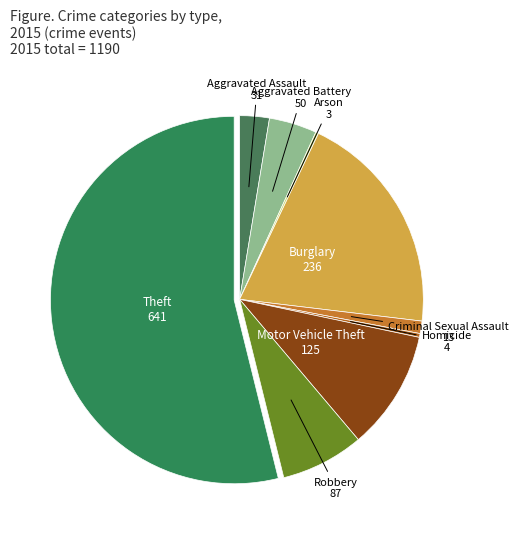

Is there any slice that represents more than half of the pie?

Yes